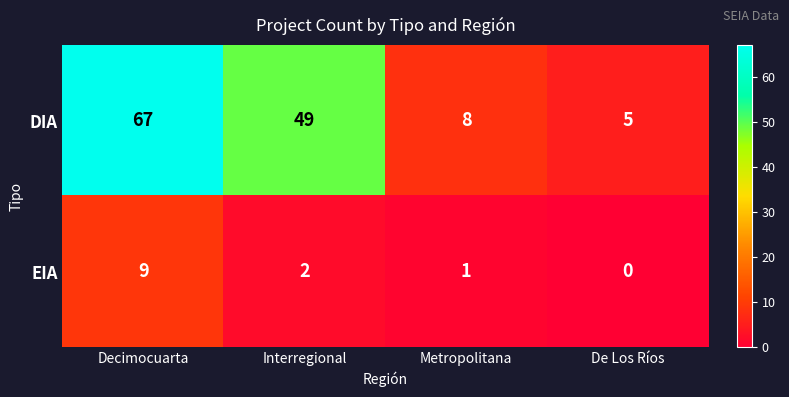

Reading right to left, list all the values displayed in this chart.

DIA: 5	8	49	67
EIA: 0	1	2	9